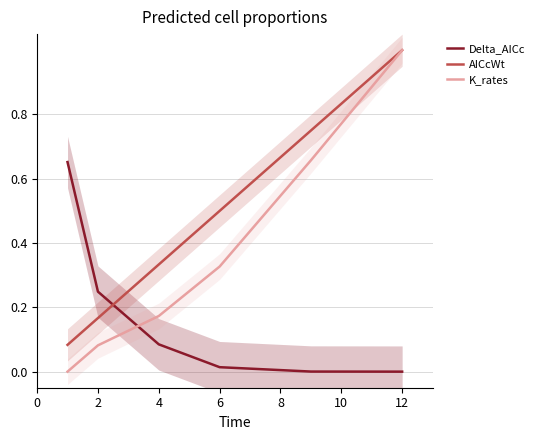

Between which two adjacent categories do Delta_AICc and AICcWt first intersect?

2 and 4